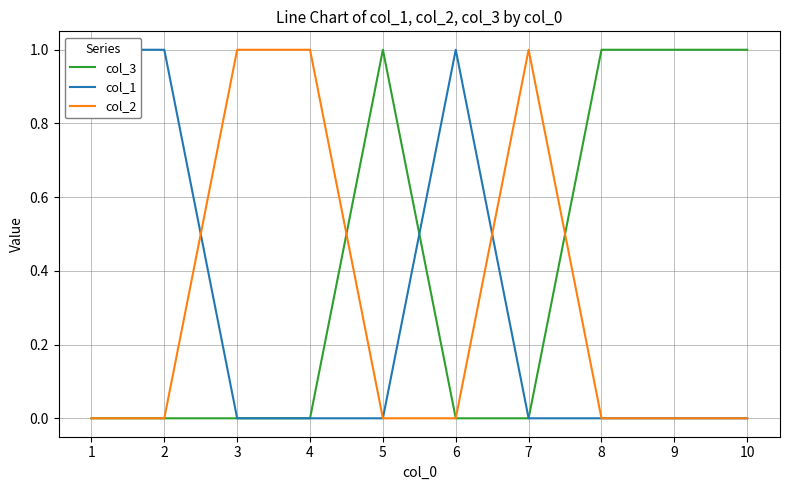

Between 5 and 2, which is larger?

5